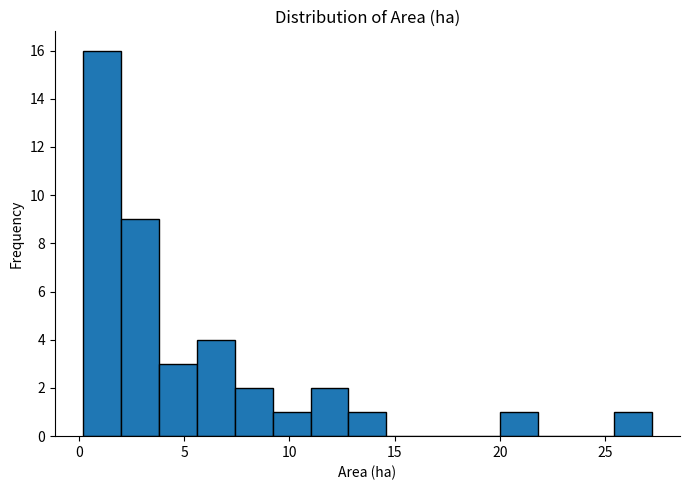

Around what value on the x-axis is the tallest bar? Give the approximate position of its centre, as read against the axis.

1.0